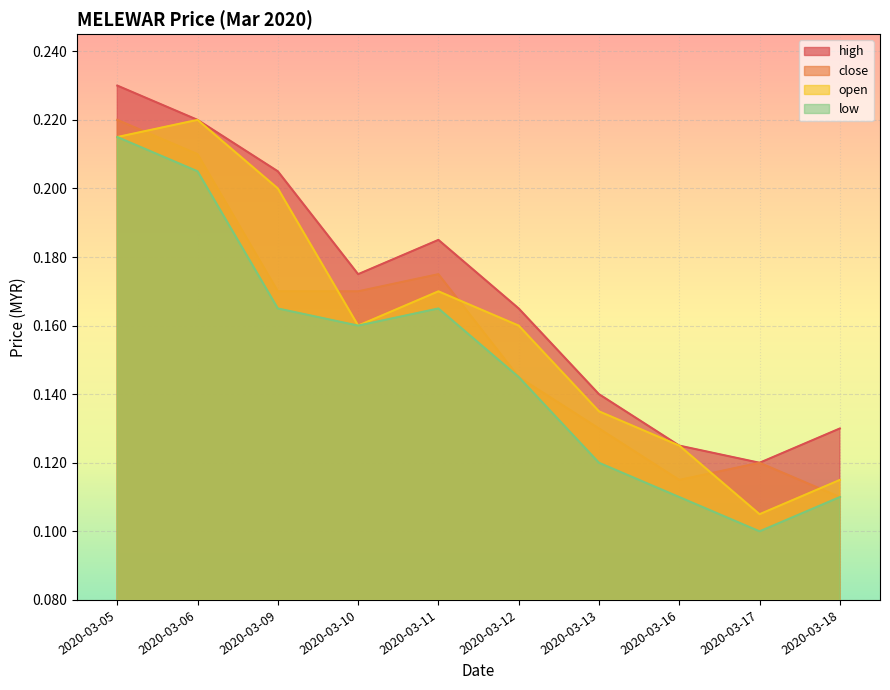

True or false: open and low intersect in this chart.

False